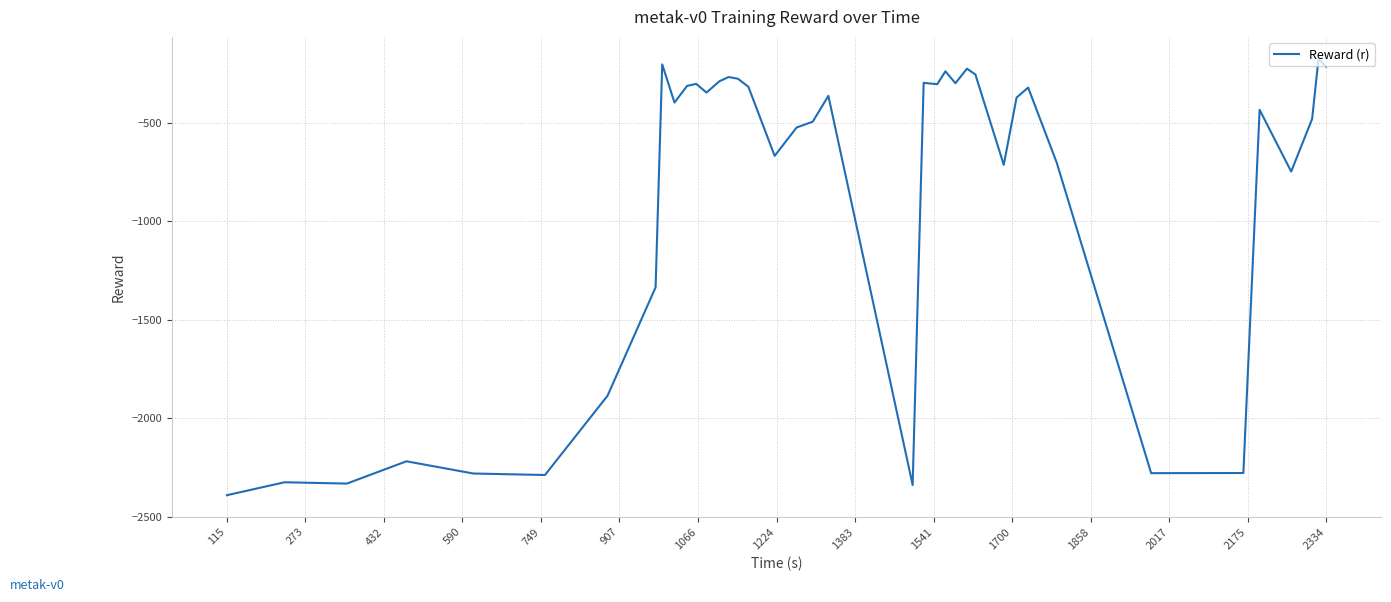

Is this an area chart (filled region under the line)?

No